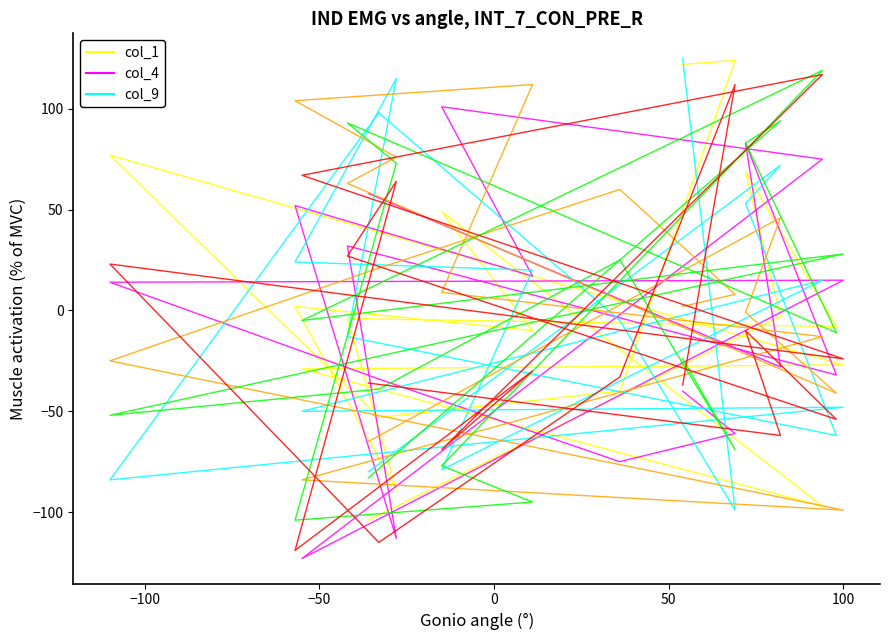

Reading right to left, extract all data points from this chart.

col_1: 122	124	-40	-53	77	-27	-29	-97	49	-10	2	-89	-4	-8	69	-3	-104
col_4: -40	-61	-75	-34	14	15	-123	75	101	17	52	-113	32	-32	83	-28	58
col_9: 125	-99	-5	98	-84	-48	-50	15	-79	20	24	115	-13	-62	53	72	-80
col_10: 2	8	60	21	-25	-99	-84	-13	9	112	104	76	63	-41	-1	46	-65
col_11: -24	-69	25	-39	-52	28	-5	119	-77	-95	-104	73	93	-11	83	94	-83
col_12: -37	112	-33	-115	23	-24	67	117	-69	-30	-119	64	27	-54	-10	-62	-36